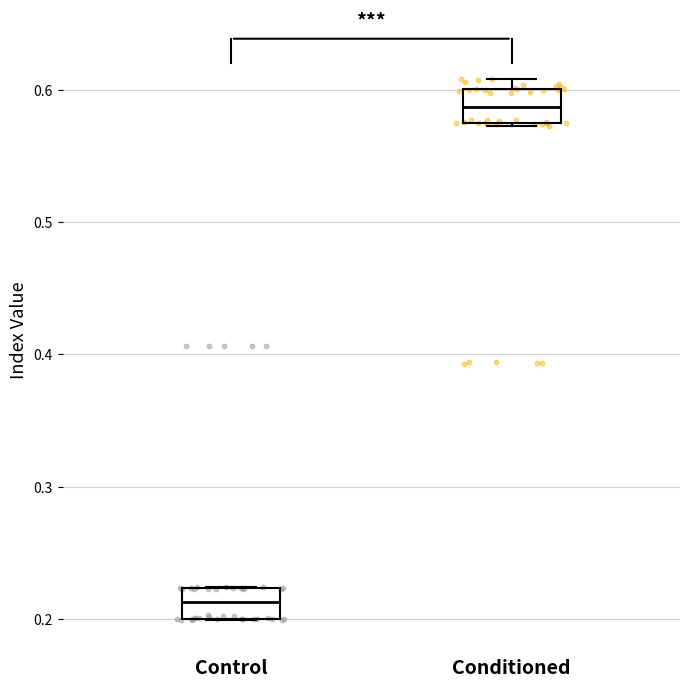

Which box's median line is the lowest?

Control